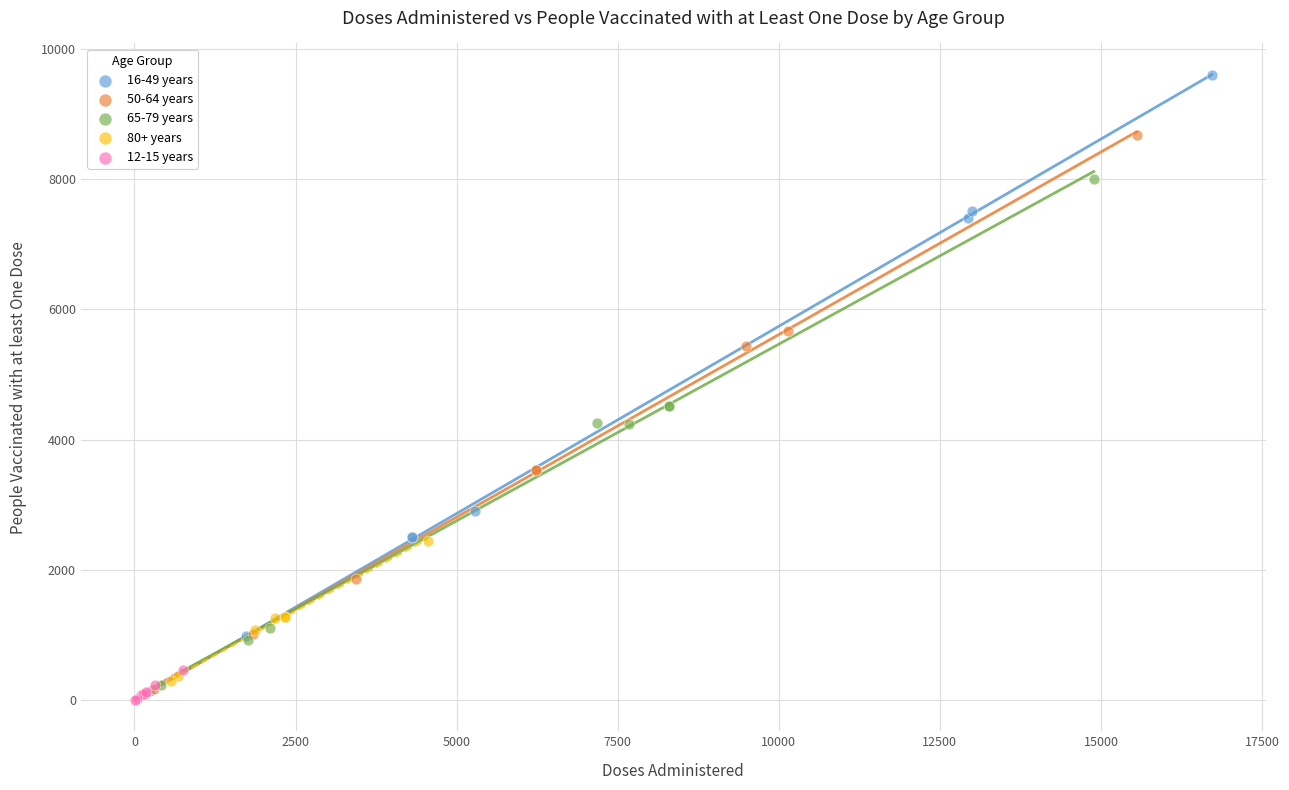

Which series has the widest spread of Y values?

16-49 years